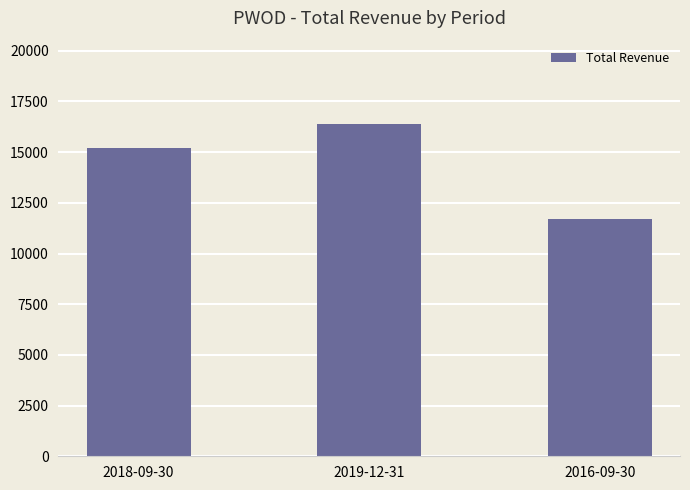

Rank the categories by value from lowest to highest.

2016-09-30, 2018-09-30, 2019-12-31